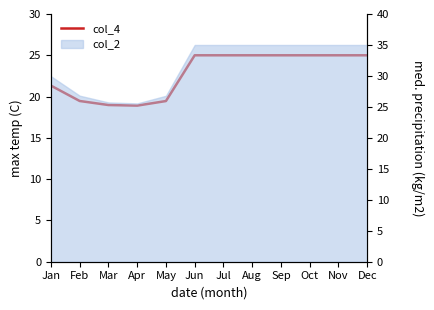

What is the difference between the maximum and minimum values?

6.1